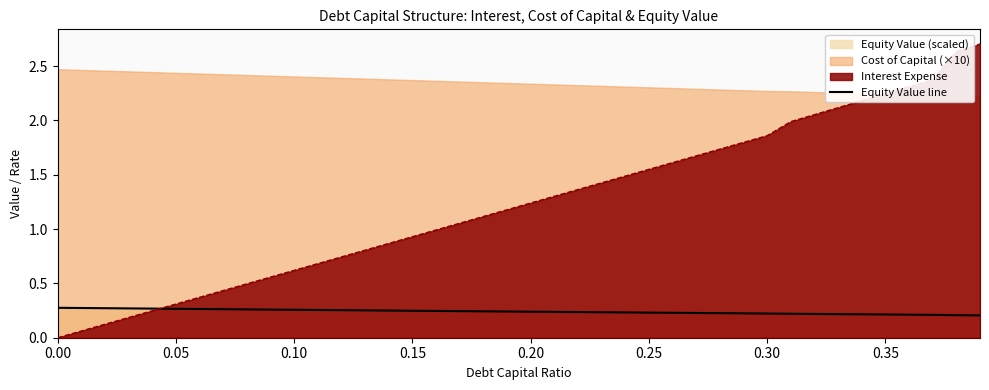

True or false: the data has more than 2 interior local peaks.

False